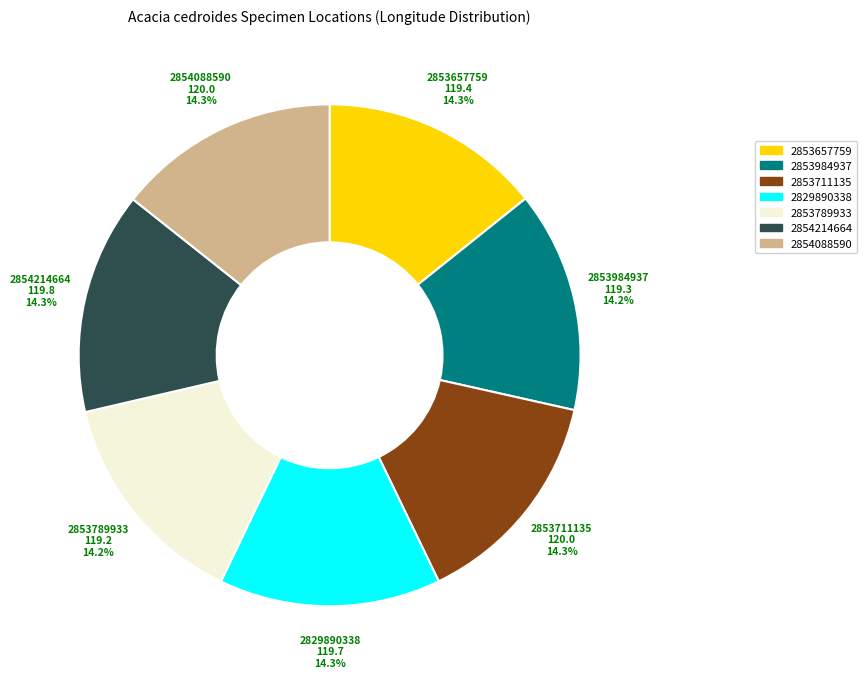

Is it true that 2854088590 is 14% of the pie?

True